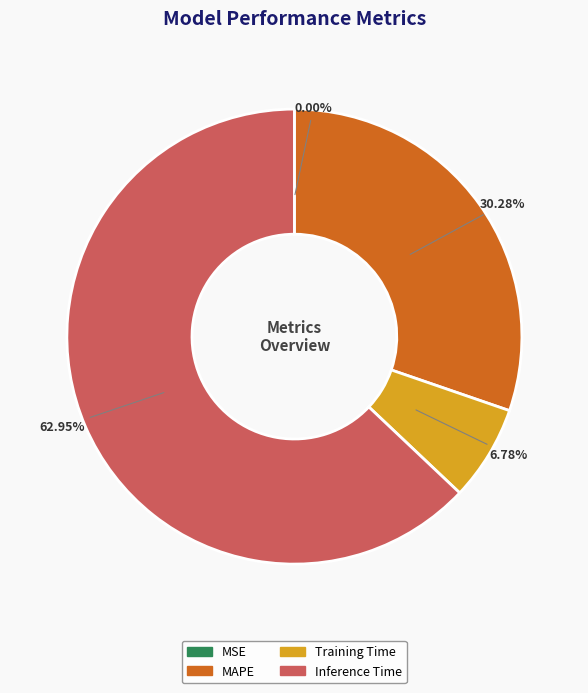

Is there a majority slice in this chart?

Yes